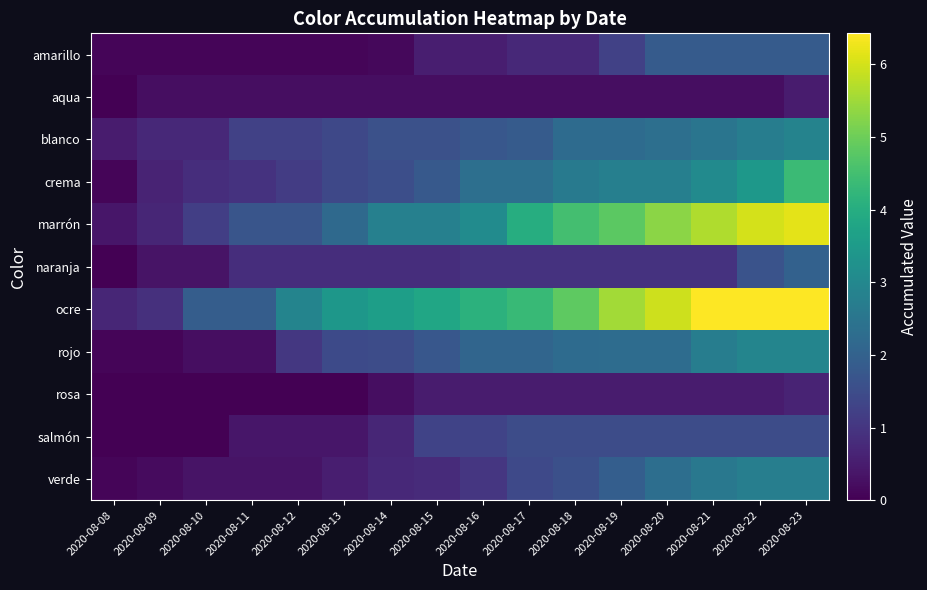

What is the total value across all series at 2020-08-22?

30.0